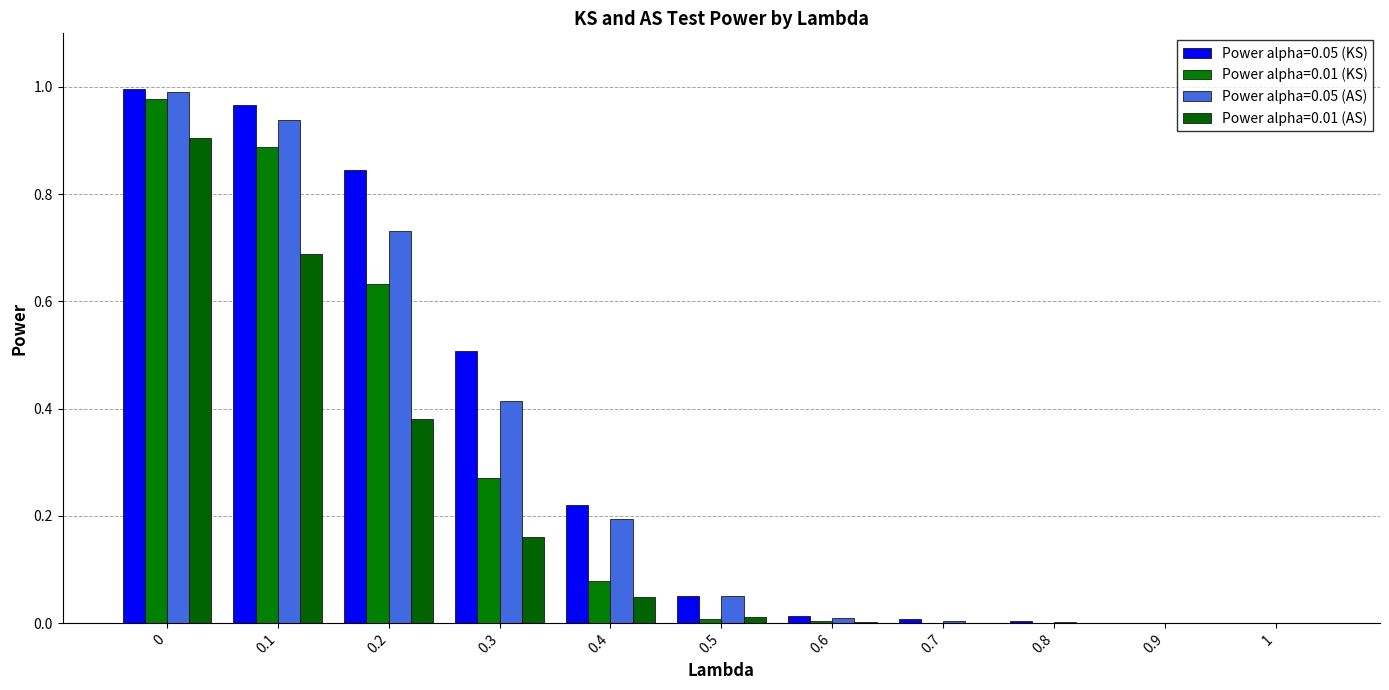

Between 0.8 and 0.6, which is larger?

0.6